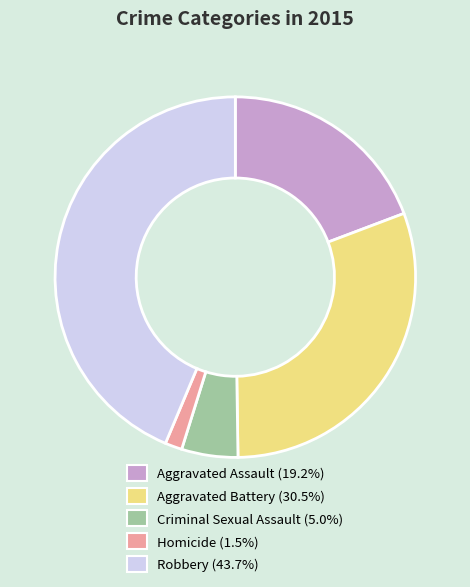

True or false: Aggravated Assault accounts for 29% of the total.

False